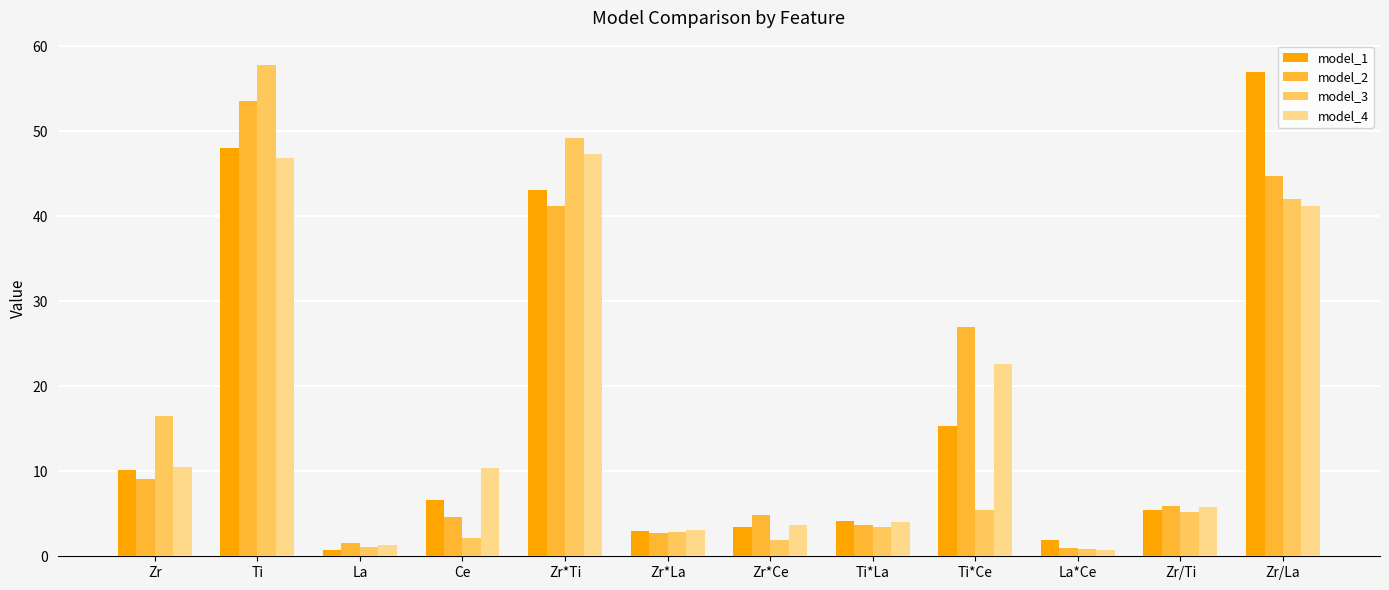

At which category is the sum across all series the highest?

Ti